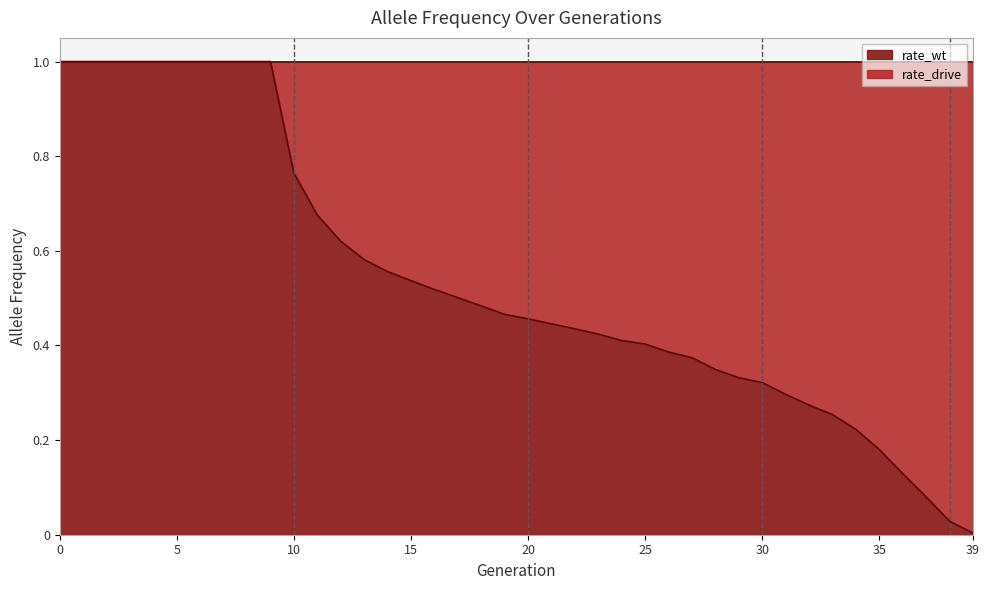

What is the change in value from 15 to 28?

-0.2